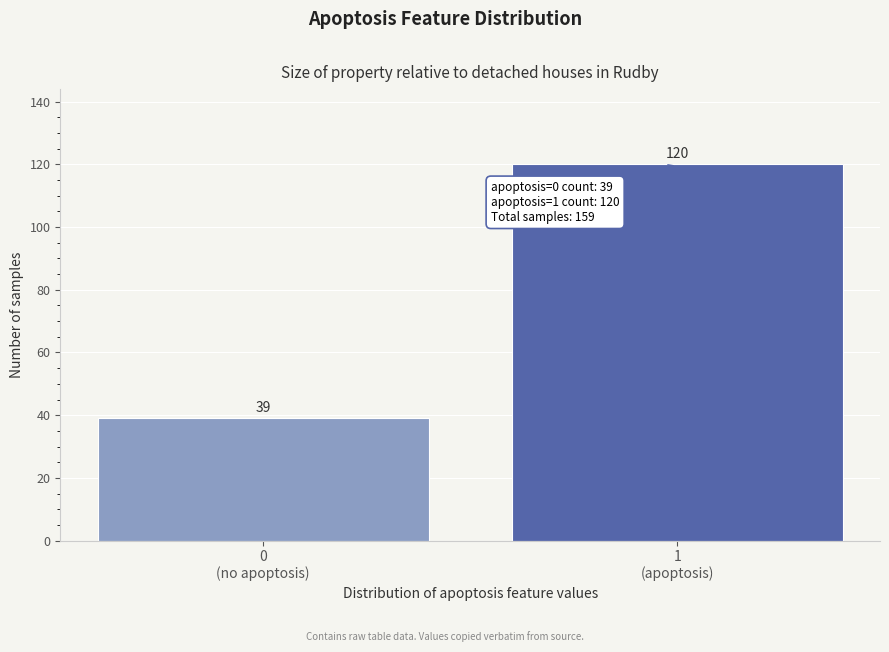

What is the value of the 2nd bar from the left?

120